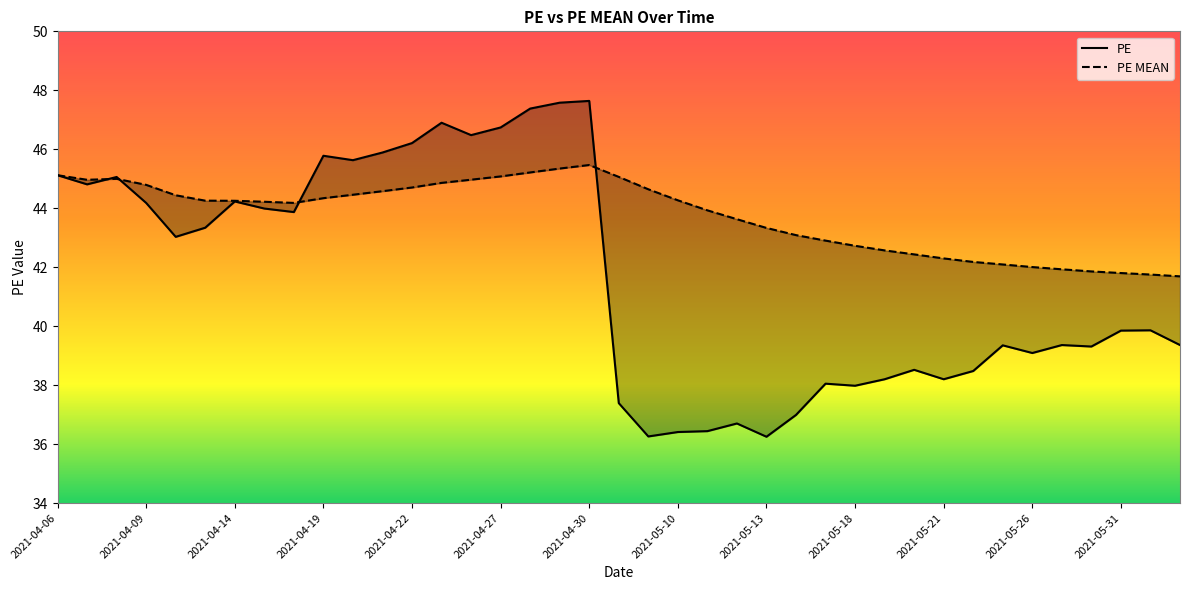

What is the spread (max minus min) of values at 2021-05-13?

7.1